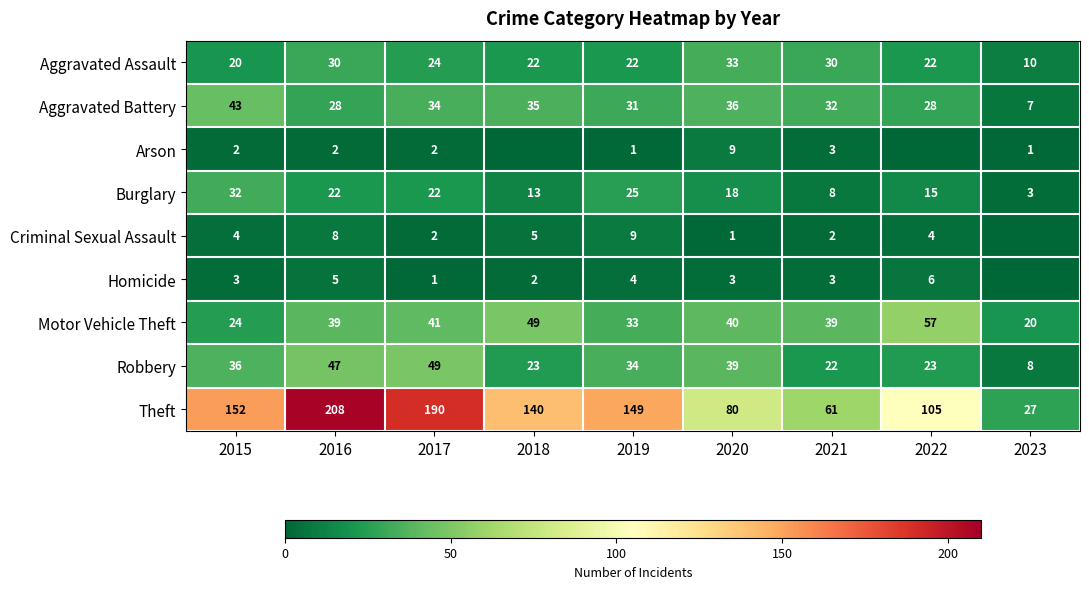

At 2015, list the series in order from smallest to largest.

Arson, Homicide, Criminal Sexual Assault, Aggravated Assault, Motor Vehicle Theft, Burglary, Robbery, Aggravated Battery, Theft